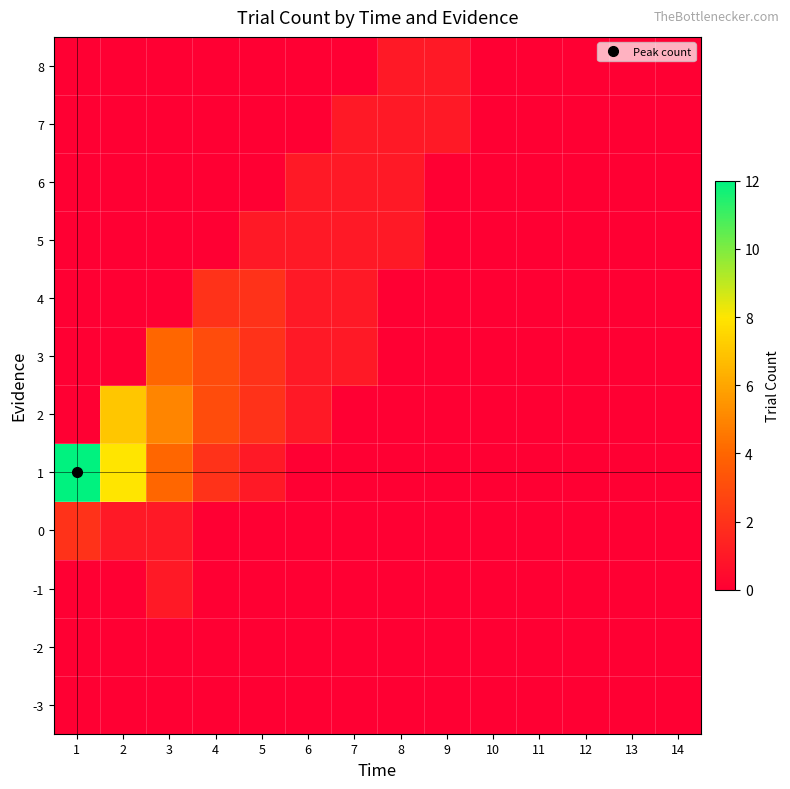

How many data points does each series have?

14